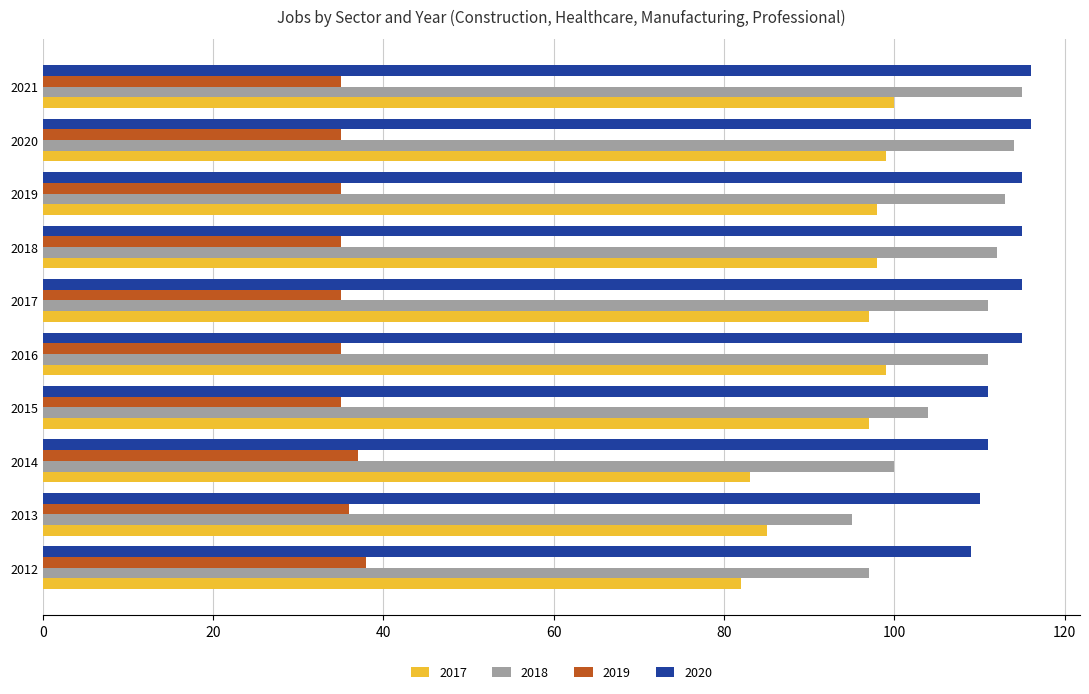

What is the lowest value of the 2020 series?

109